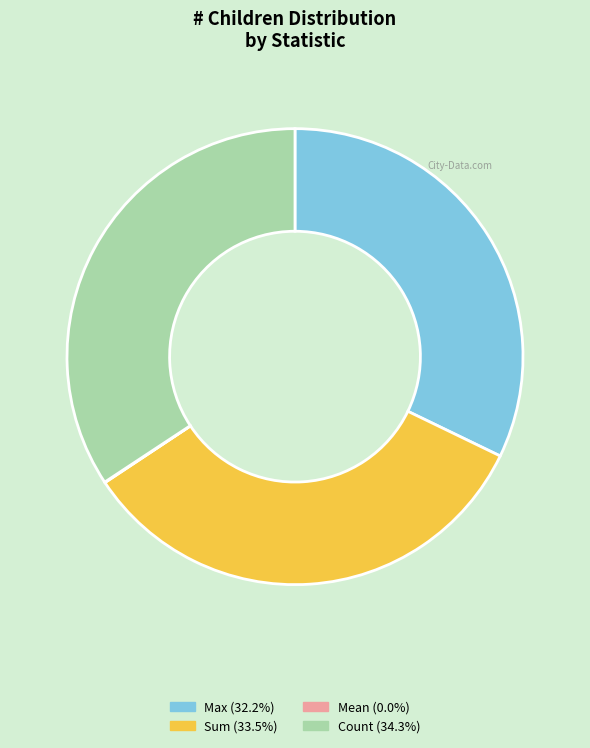

Does any single category account for the majority?

No